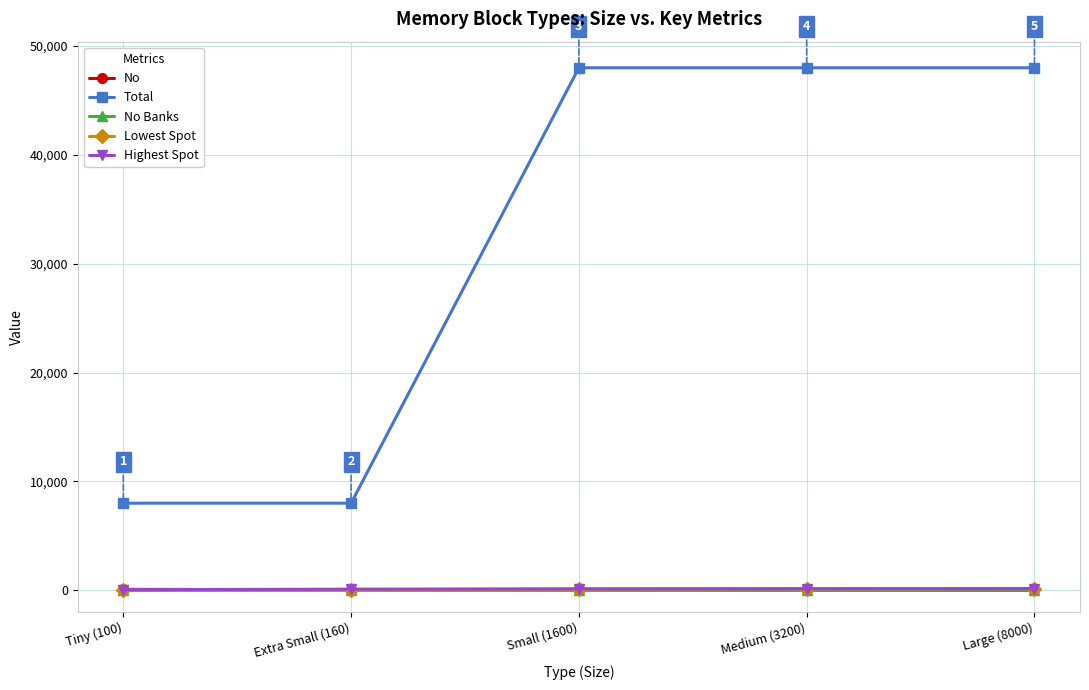

Which series has the widest spread of values?

Total